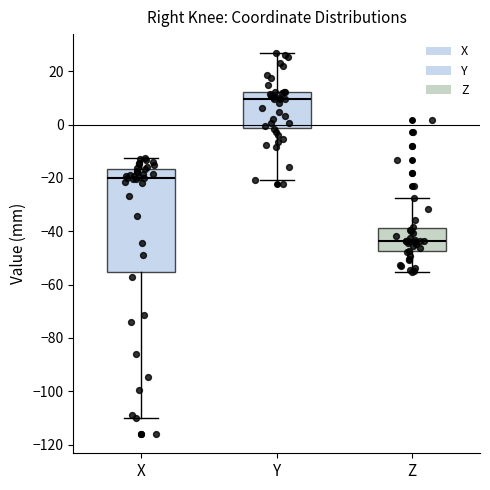

Reading left to right, read every box against the y-axis: the position of its median line, the range the box covers, and the ends of its whiskers. The values are not printed on the chart, so give them approximately, as read against the axis.

X: median -20, box -56 to -16, whiskers -110 to -12
Y: median 10, box -2 to 12, whiskers -20 to 26
Z: median -44, box -48 to -38, whiskers -56 to -28